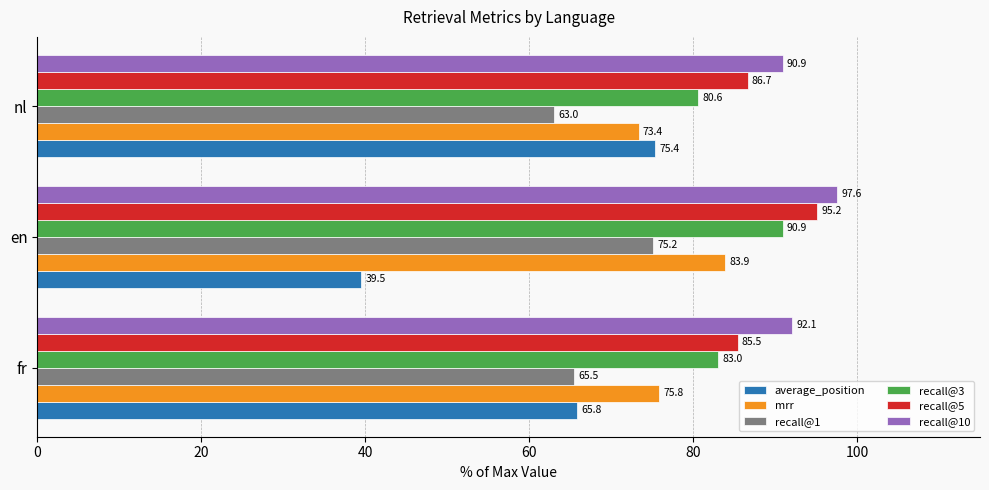

Which category has the highest value in the recall@1 series?

en